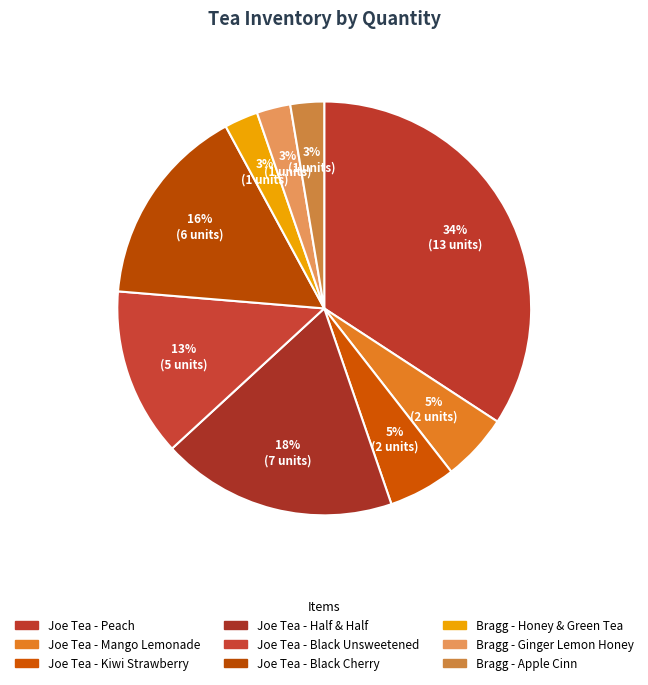

Which category has the biggest portion of the pie?

Joe Tea - Peach